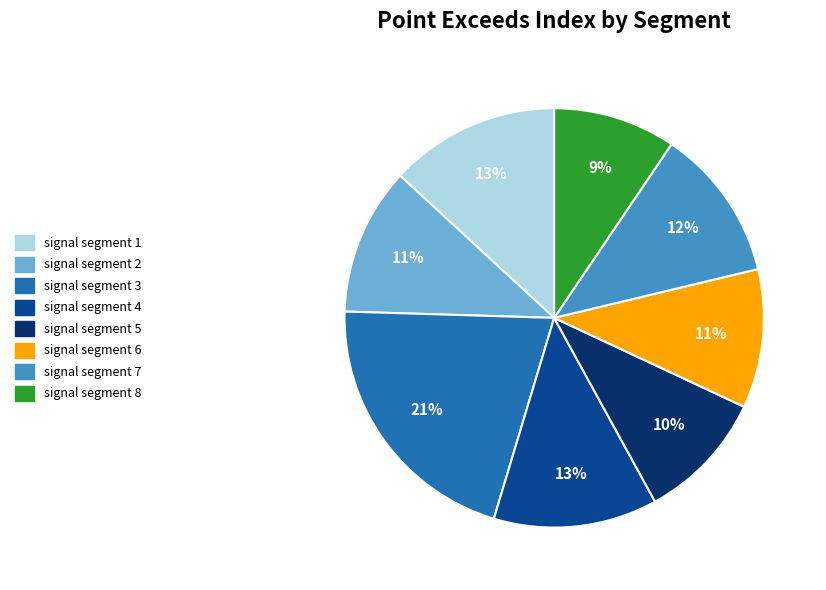

Combined, do signal segment 2 and signal segment 8 account for over 50%?

No